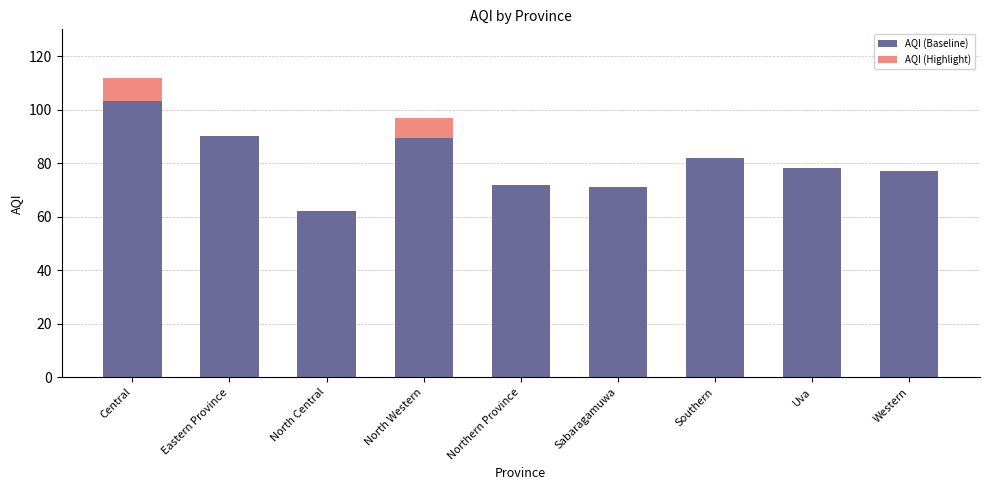

True or false: AQI (Baseline) has a value of 90.0 at Eastern Province.

True